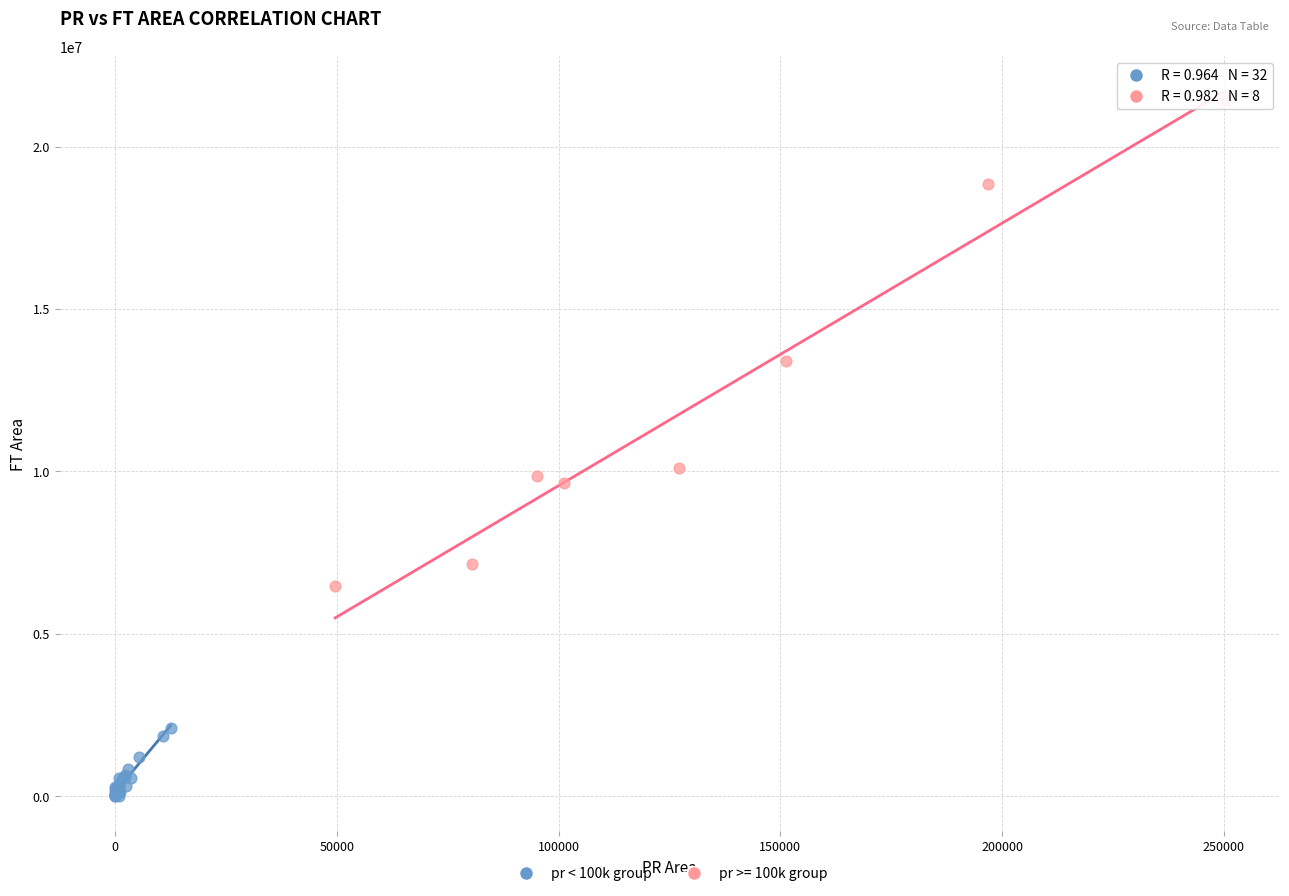

Which series has the widest spread of Y values?

pr >= 100k group